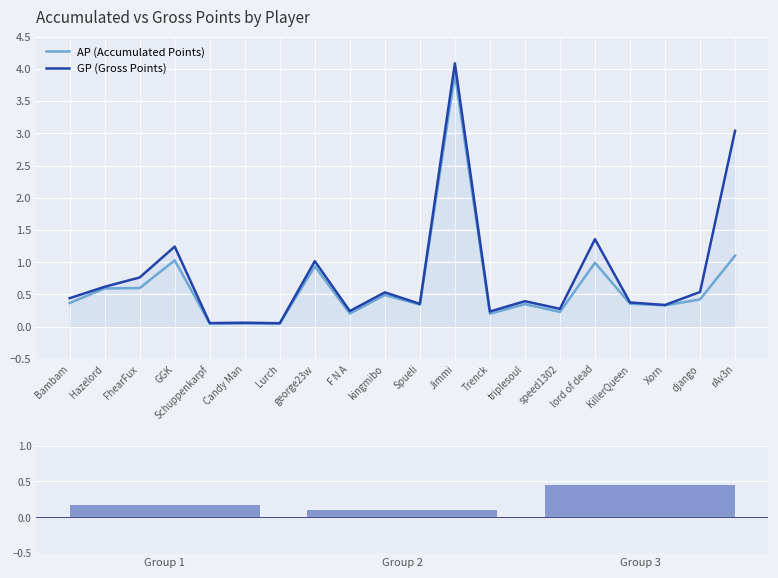

What are all the series names shown in the legend?

AP, GP